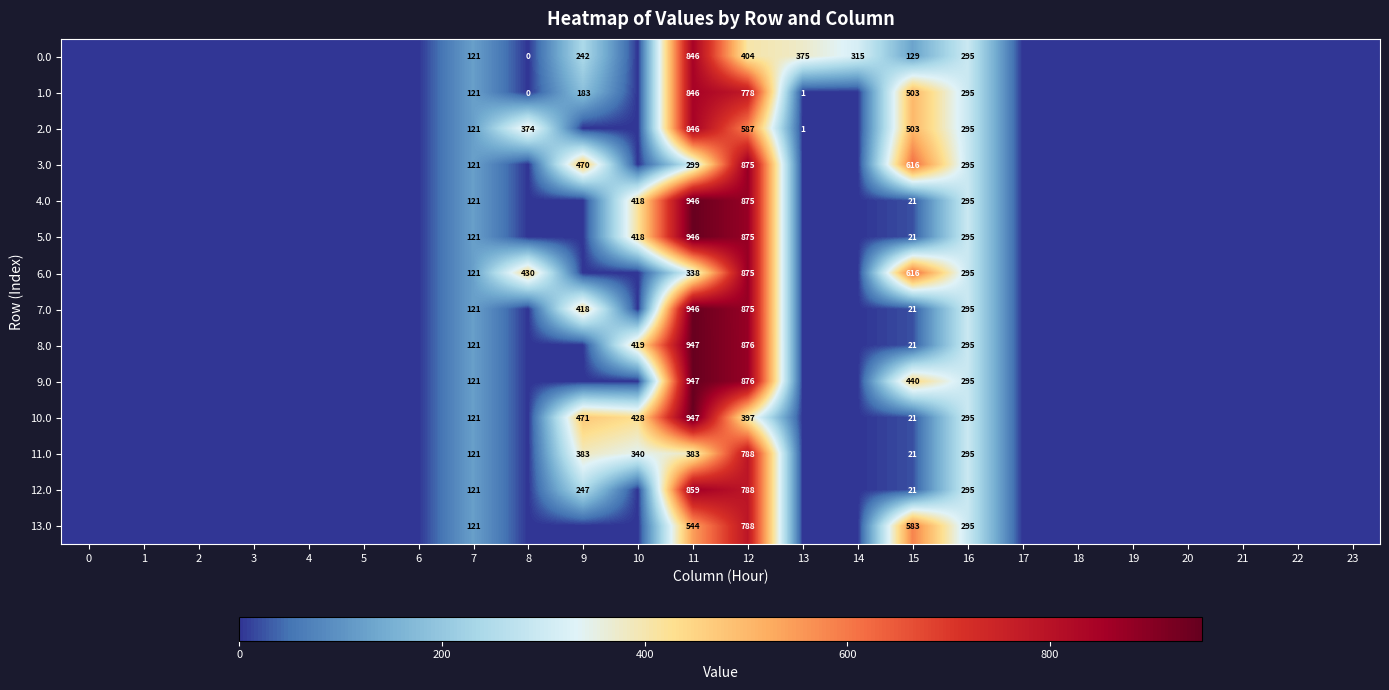

At which category is the sum across all series the highest?

12